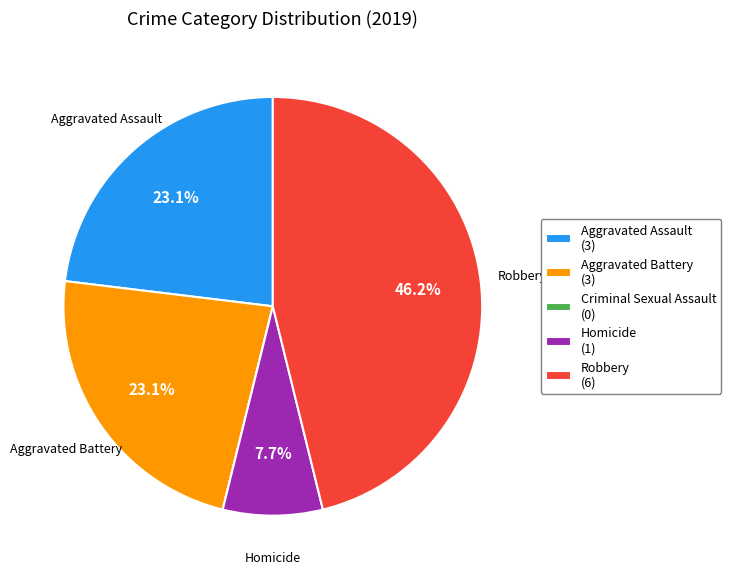

The Robbery slice represents 46% of the pie. True or false?

True